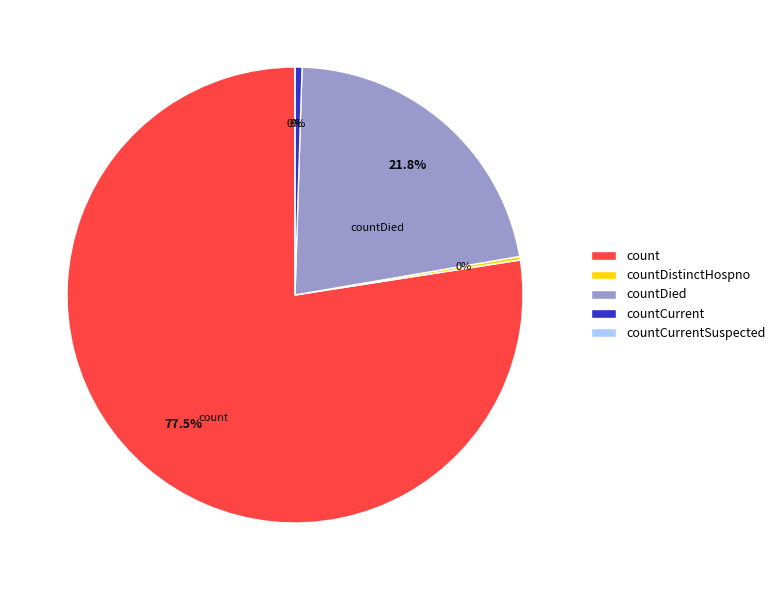

Does countCurrentSuspected account for over 50% of the chart?

No